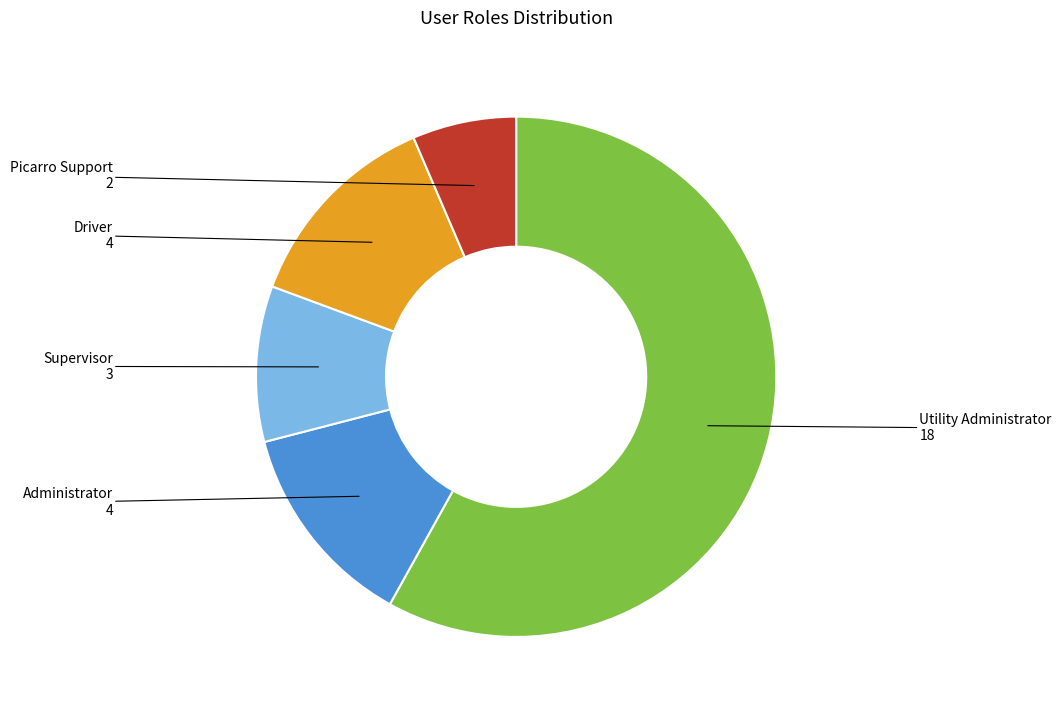

The Picarro Support slice represents 6% of the pie. True or false?

True